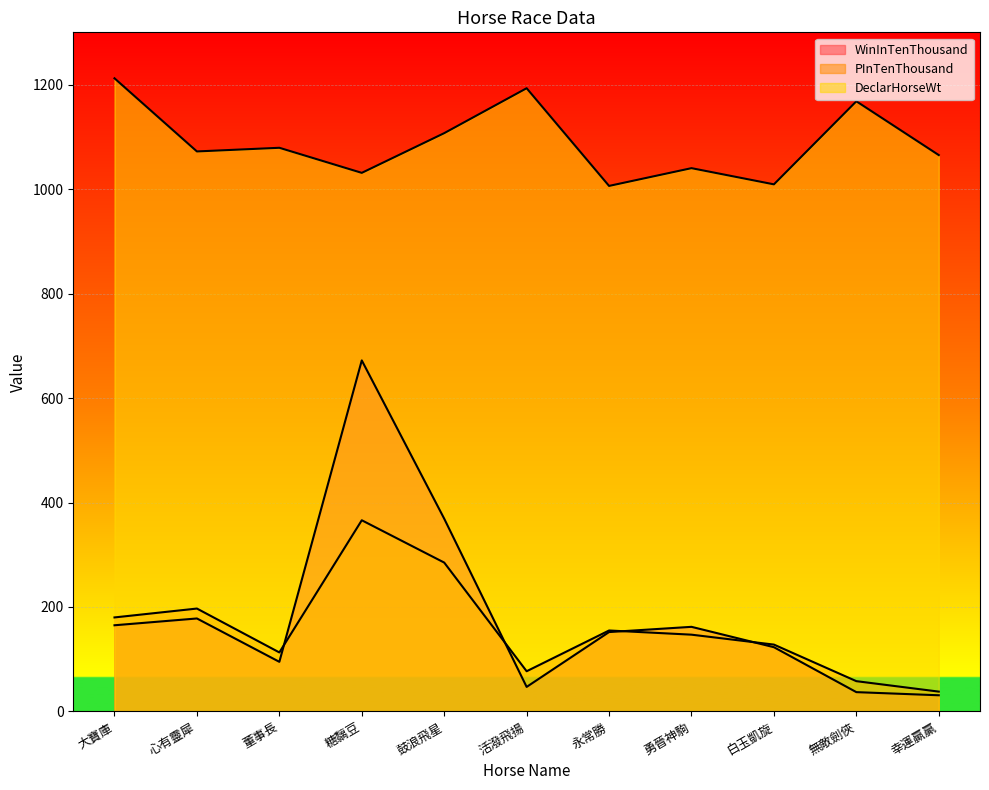

Which series changed the most between 大寶庫 and 糖黐豆?

WinInTenThousand